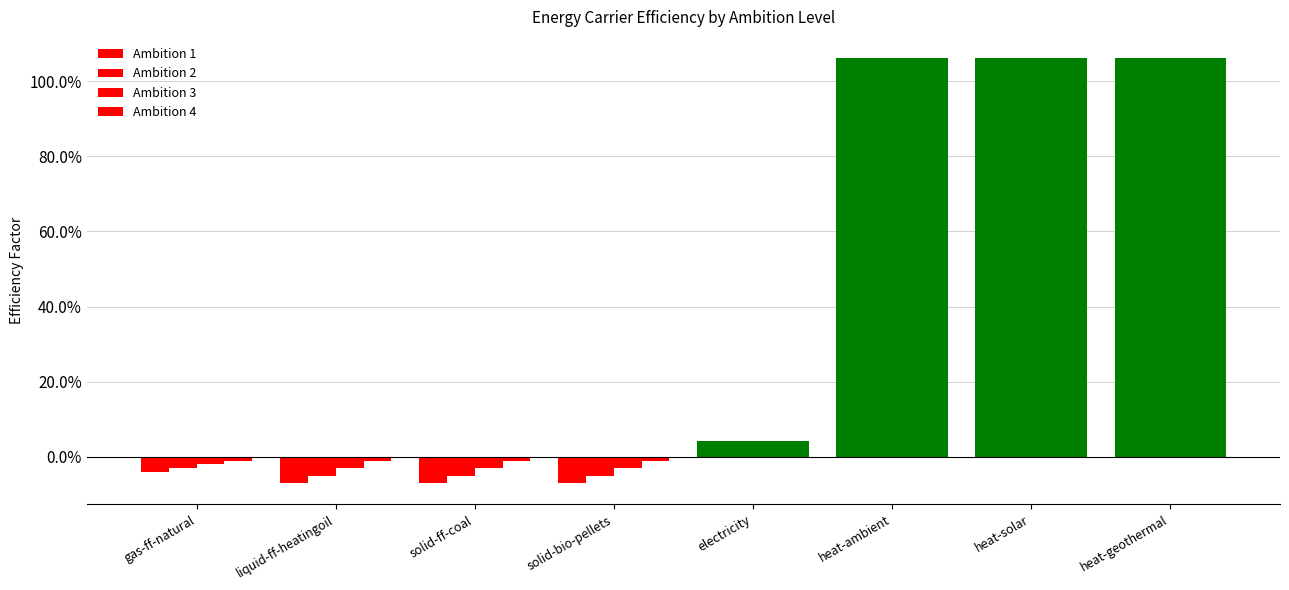

Does the chart contain any negative values?

Yes